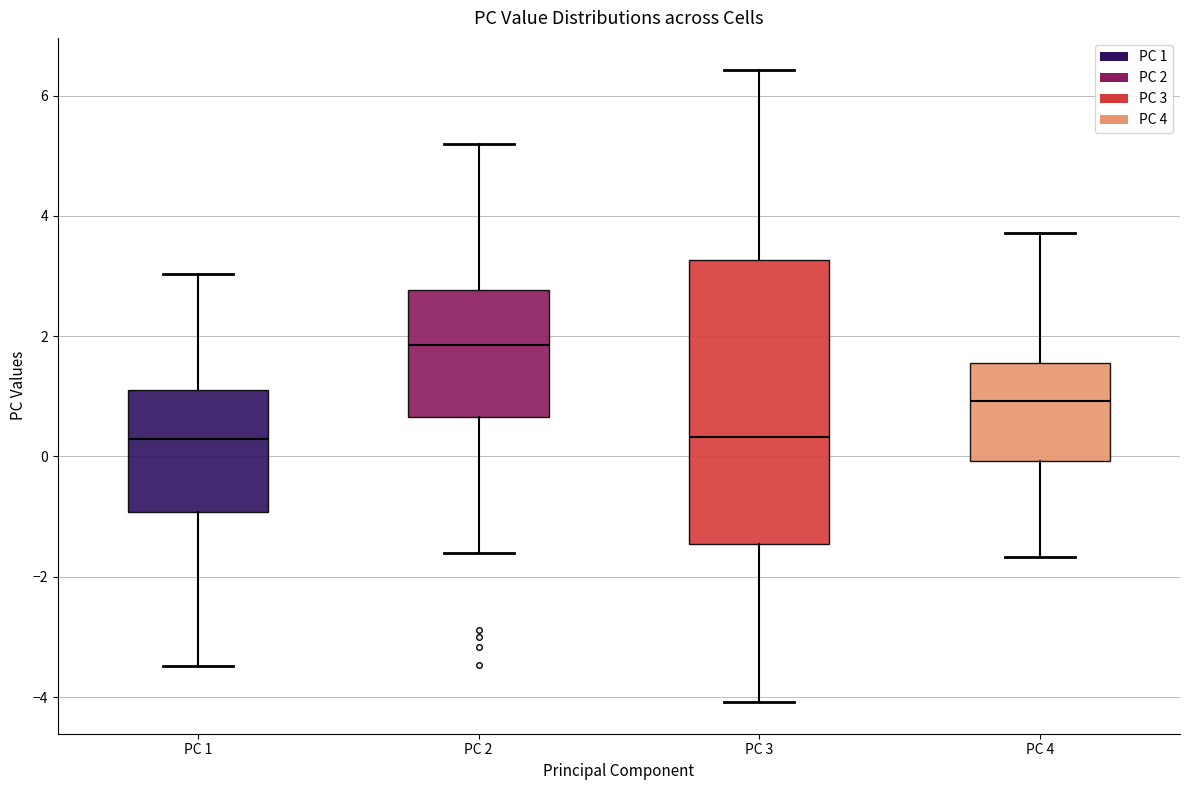

Reading left to right, read every box against the y-axis: the position of its median line, the range the box covers, and the ends of its whiskers. The values are not printed on the chart, so give them approximately, as read against the axis.

PC 1: median 0.2, box -1.0 to 1.0, whiskers -3.4 to 3.0
PC 2: median 1.8, box 0.6 to 2.8, whiskers -1.6 to 5.2
PC 3: median 0.4, box -1.4 to 3.2, whiskers -4.0 to 6.4
PC 4: median 1.0, box 0.0 to 1.6, whiskers -1.6 to 3.8